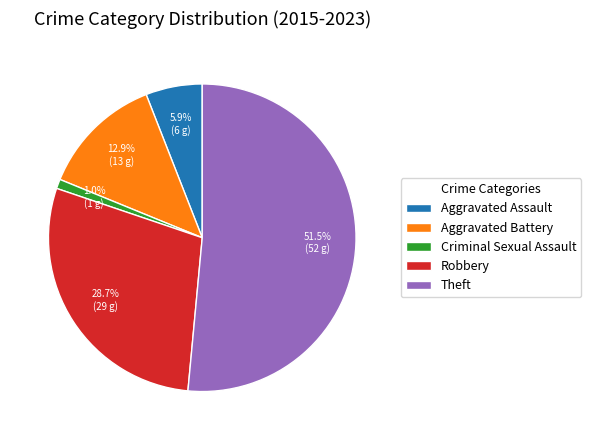

The Criminal Sexual Assault slice represents 8% of the pie. True or false?

False